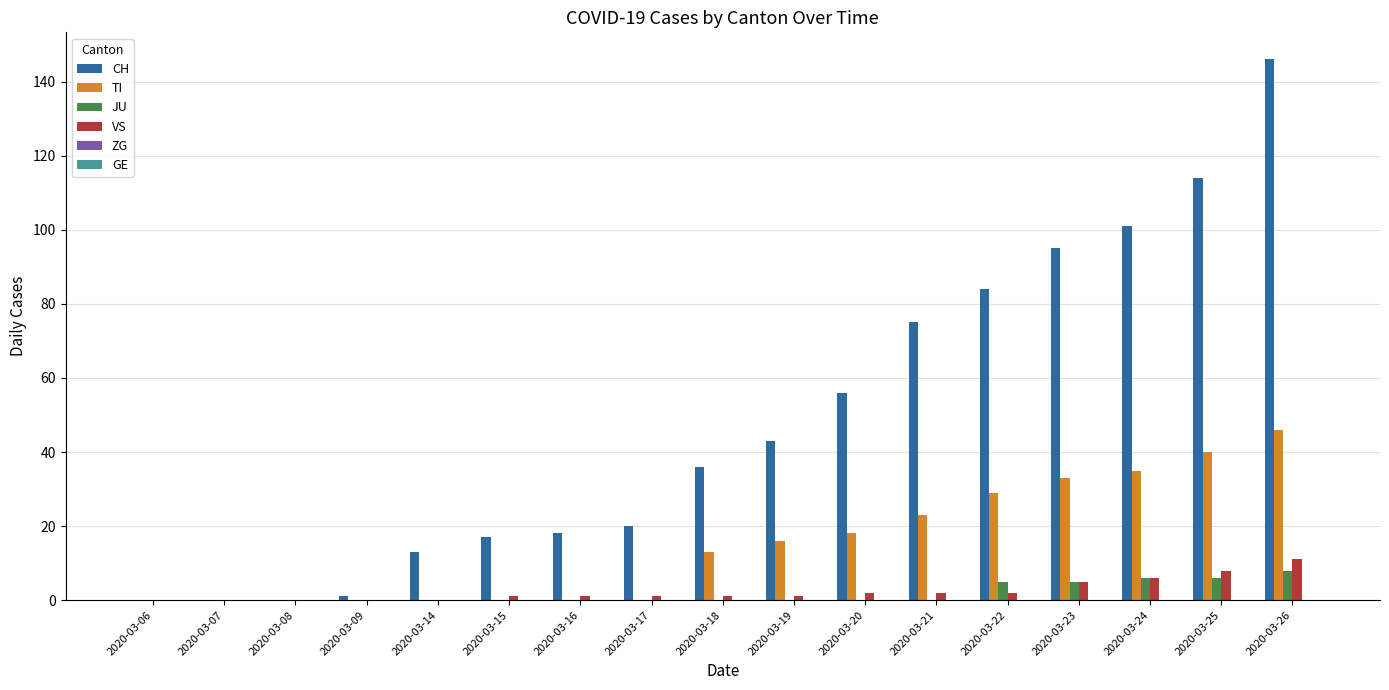

What is the greatest value displayed?

146